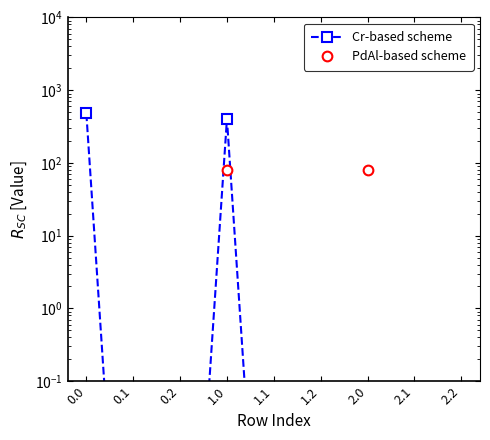

What are all the series names shown in the legend?

Cr-based scheme, PdAl-based scheme